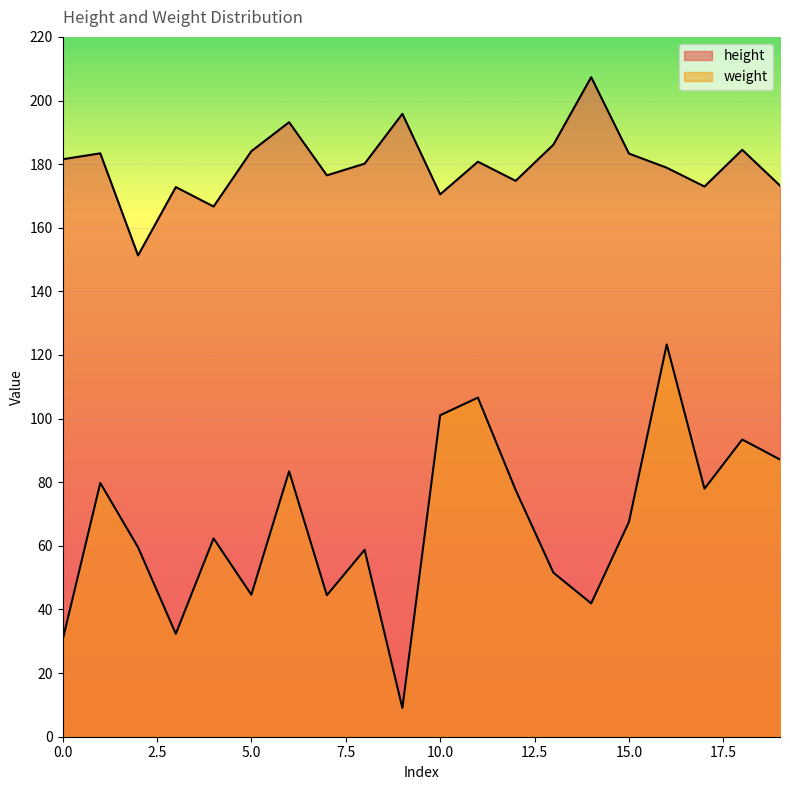

Where does the weight series first go above 67?

1